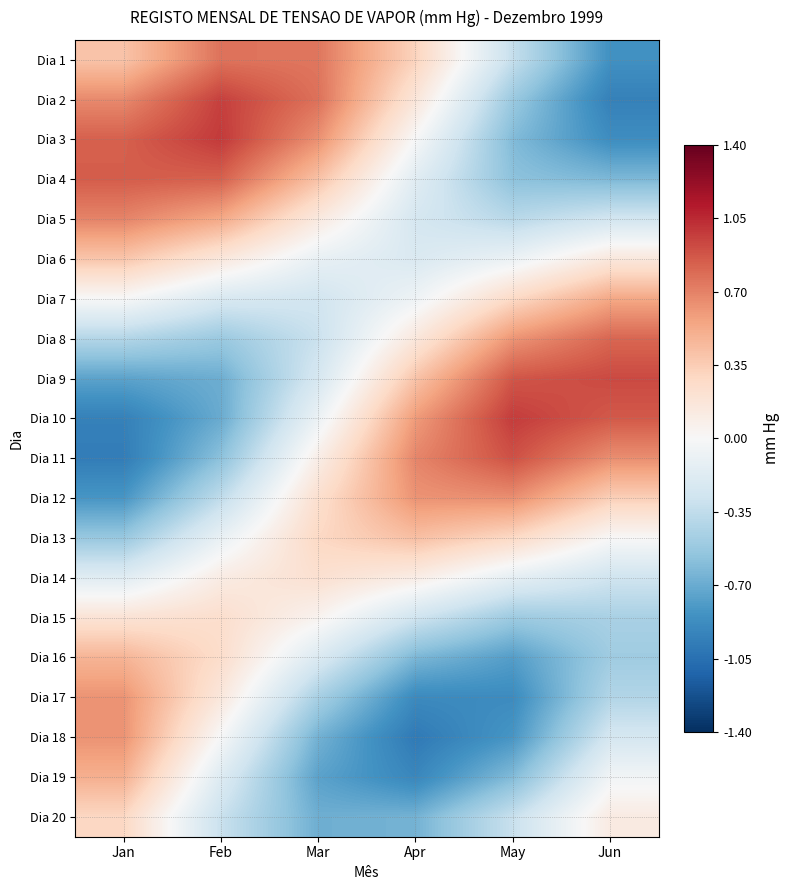

Reading left to right, transcribe all the data shown in this chart.

Dia 1: Jan=0.4	Feb=0.8	Mar=0.7	Apr=0.3	May=-0.3	Jun=-0.9
Dia 2: Jan=0.7	Feb=1.0	Mar=0.8	Apr=0.2	May=-0.5	Jun=-0.9
Dia 3: Jan=0.8	Feb=1.0	Mar=0.6	Apr=-0.0	May=-0.6	Jun=-0.9
Dia 4: Jan=0.8	Feb=0.8	Mar=0.4	Apr=-0.2	May=-0.6	Jun=-0.6
Dia 5: Jan=0.7	Feb=0.5	Mar=0.1	Apr=-0.2	May=-0.4	Jun=-0.3
Dia 6: Jan=0.4	Feb=0.2	Mar=-0.1	Apr=-0.2	May=-0.1	Jun=0.2
Dia 7: Jan=-0.0	Feb=-0.2	Mar=-0.3	Apr=-0.1	May=0.3	Jun=0.5
Dia 8: Jan=-0.4	Feb=-0.5	Mar=-0.3	Apr=0.2	May=0.6	Jun=0.8
Dia 9: Jan=-0.7	Feb=-0.7	Mar=-0.2	Apr=0.4	May=0.9	Jun=0.9
Dia 10: Jan=-0.9	Feb=-0.7	Mar=-0.1	Apr=0.6	May=1.0	Jun=0.9
Dia 11: Jan=-1.0	Feb=-0.6	Mar=0.1	Apr=0.7	May=0.9	Jun=0.6
Dia 12: Jan=-0.8	Feb=-0.4	Mar=0.2	Apr=0.6	May=0.6	Jun=0.3
Dia 13: Jan=-0.5	Feb=-0.1	Mar=0.3	Apr=0.4	May=0.3	Jun=0.0
Dia 14: Jan=-0.2	Feb=0.1	Mar=0.2	Apr=0.1	May=-0.1	Jun=-0.3
Dia 15: Jan=0.2	Feb=0.2	Mar=0.0	Apr=-0.3	May=-0.5	Jun=-0.5
Dia 16: Jan=0.5	Feb=0.3	Mar=-0.2	Apr=-0.6	May=-0.8	Jun=-0.5
Dia 17: Jan=0.6	Feb=0.2	Mar=-0.5	Apr=-0.9	May=-0.9	Jun=-0.4
Dia 18: Jan=0.6	Feb=-0.0	Mar=-0.7	Apr=-1.0	May=-0.8	Jun=-0.2
Dia 19: Jan=0.5	Feb=-0.2	Mar=-0.7	Apr=-0.9	May=-0.6	Jun=-0.0
Dia 20: Jan=0.3	Feb=-0.3	Mar=-0.7	Apr=-0.7	May=-0.3	Jun=0.1